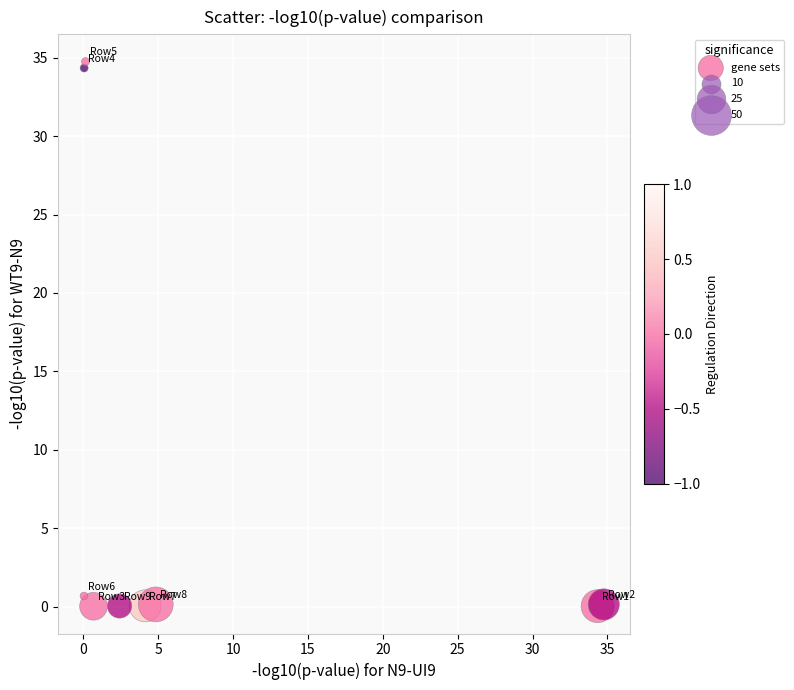

What is the range of X values (max minus min)?

34.7